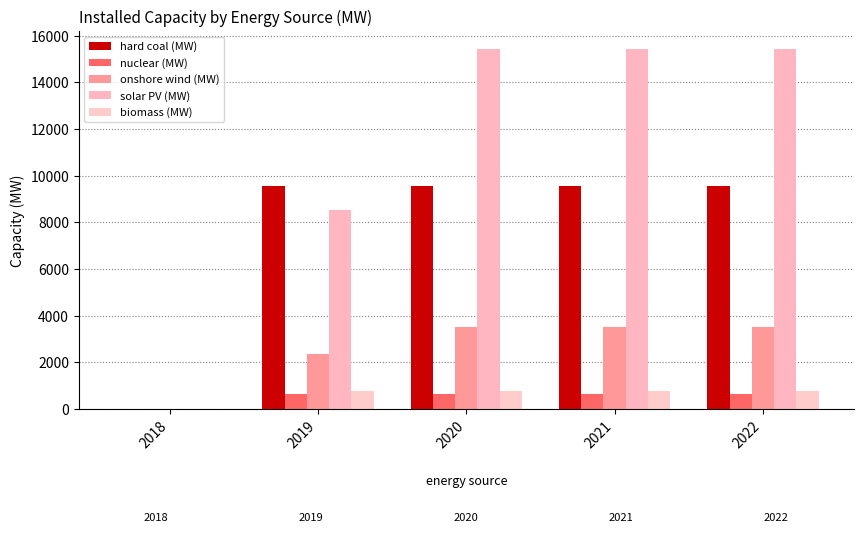

Where is nuclear (MW) nearest to the value 330?

2018